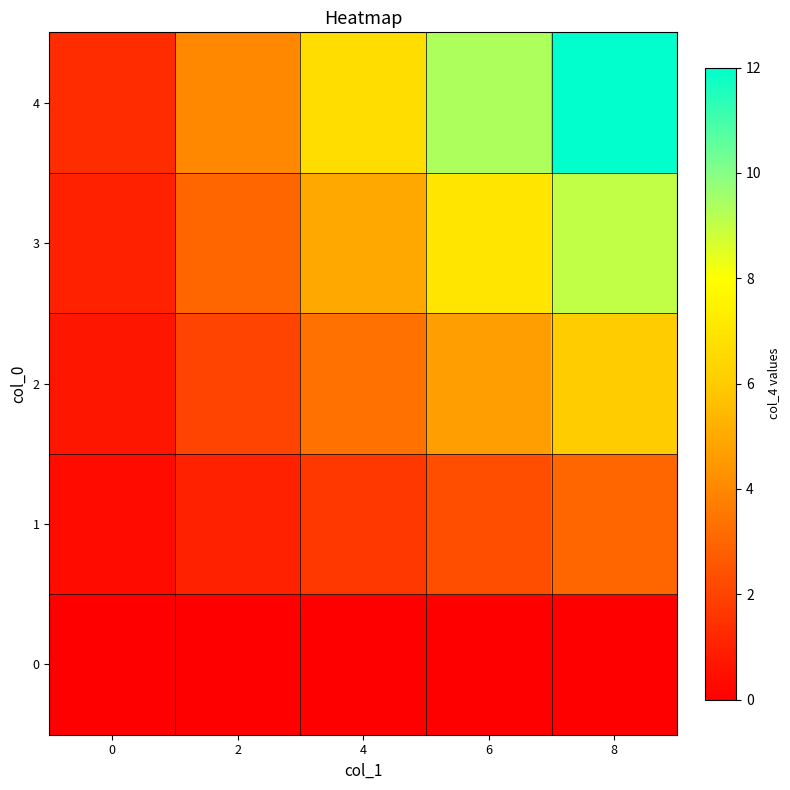

What is the difference between the highest and lowest values at 6?

9.3